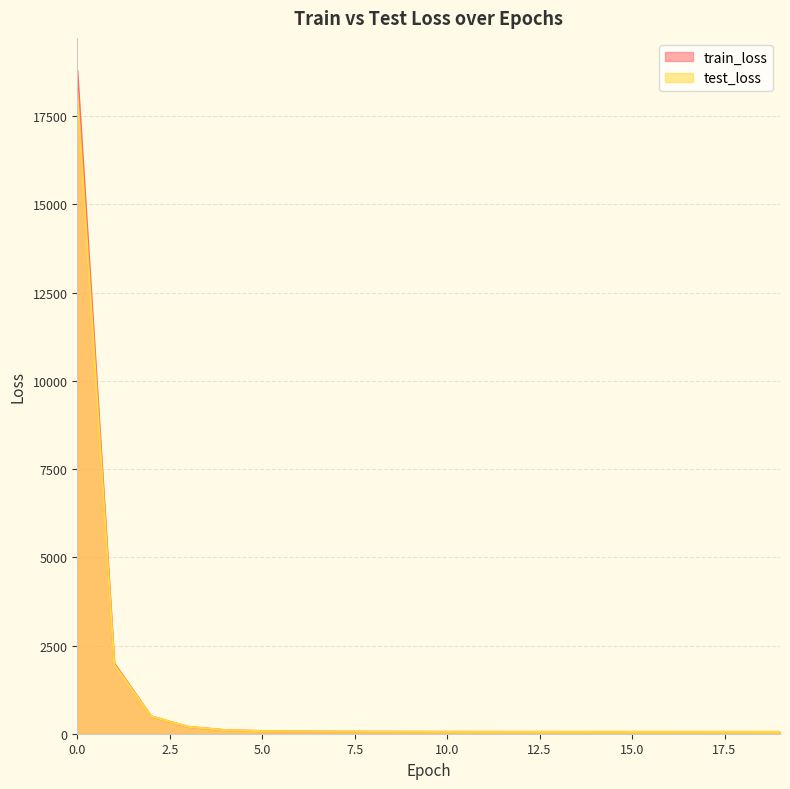

Reading right to left, transcribe all the data shown in this chart.

train_loss: 50.1	50.1	50.2	50.4	50.5	50.7	51.0	51.3	51.8	52.7	54.1	56.1	59.1	64.2	75.0	101.0	195.3	490.7	1993.0	18781.3
test_loss: 50.4	50.5	50.6	50.6	50.7	50.9	51.0	51.3	51.8	52.6	53.9	55.8	58.5	63.3	73.9	100.5	197.1	491.5	1951.9	18169.6